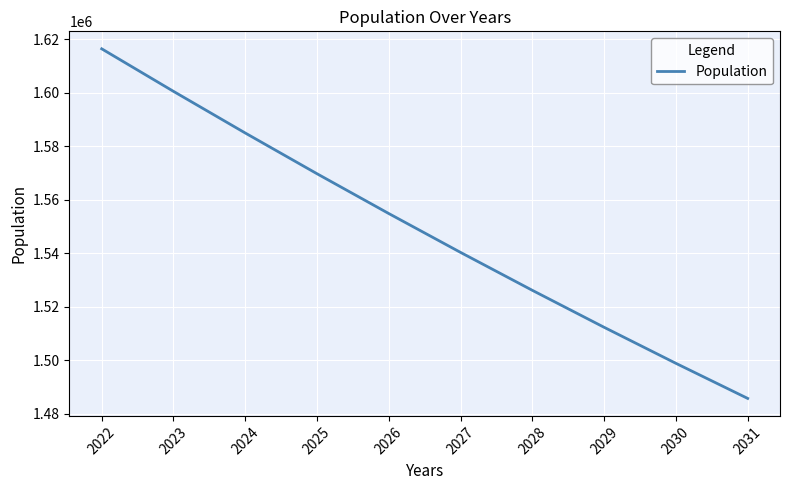

The value at 2024 is 882855.4. True or false?

False